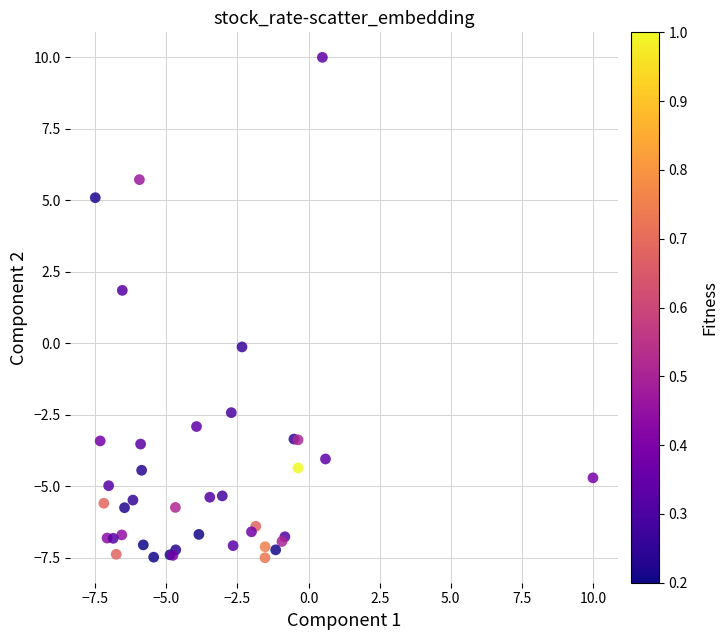

What Y value in the scatter plot is closest to 1?

1.8